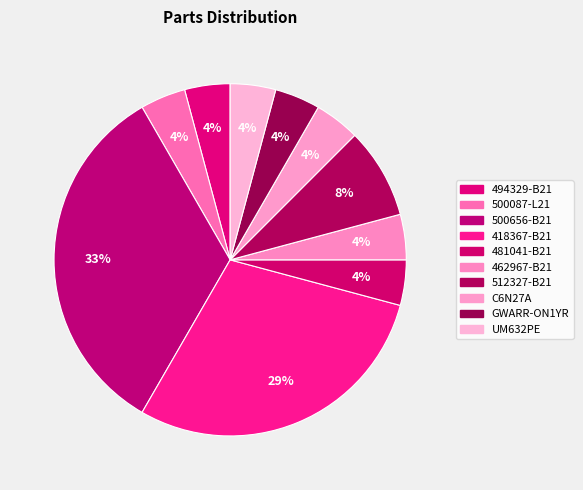

How many segments does this pie chart have?

10